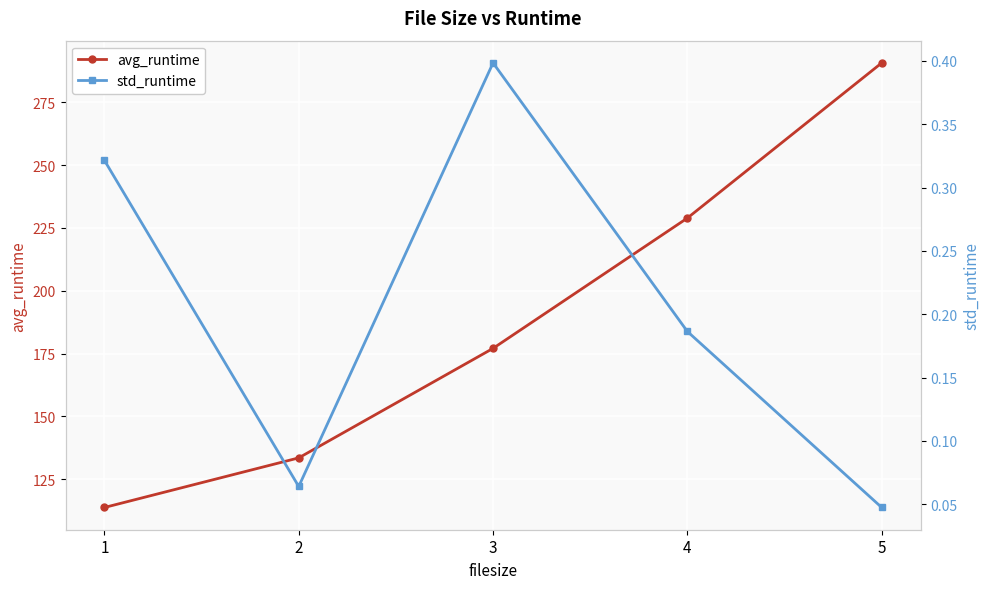

At which label is avg_runtime closest to 202?

3